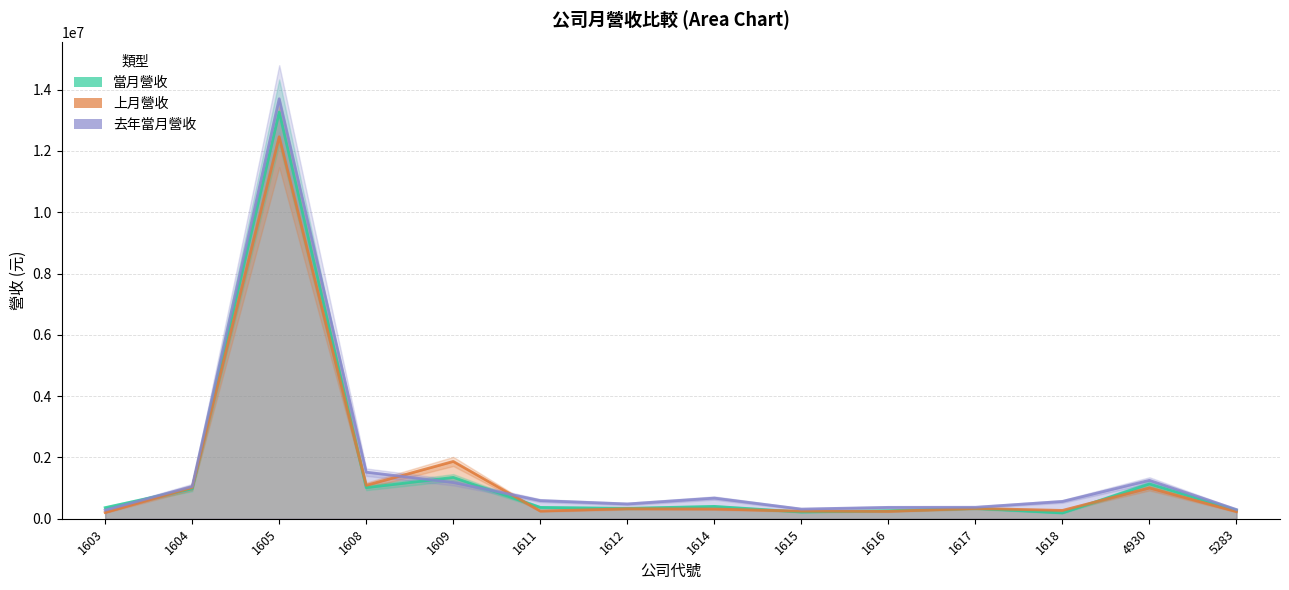

Count the number of data series in this chart.

3